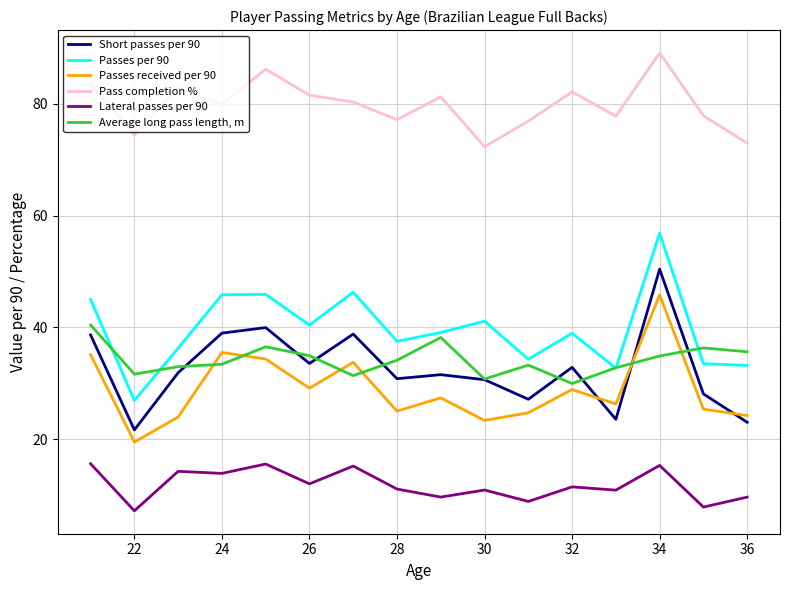

True or false: Pass completion % and Short passes per 90 cross at least once.

False